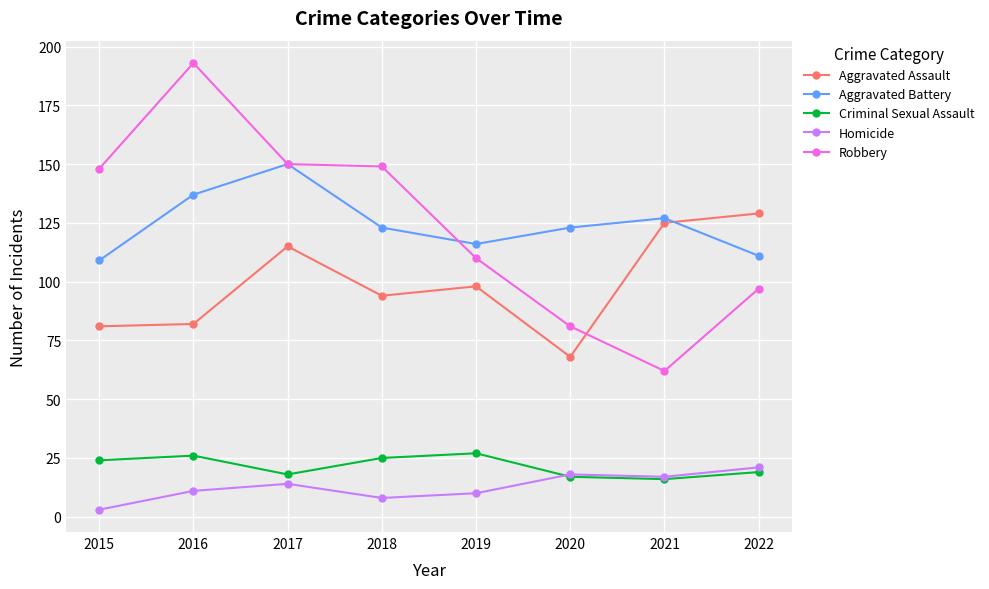

What is the lowest value of the Robbery series?

62